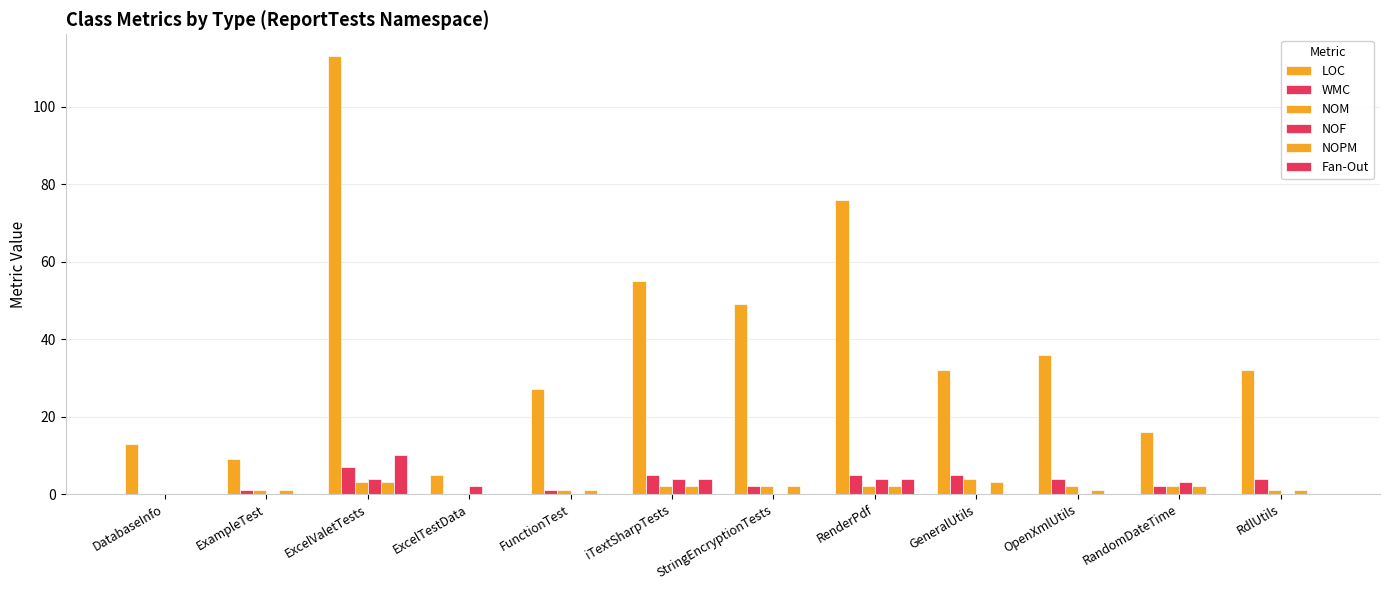

Count the number of categories in the chart.

12